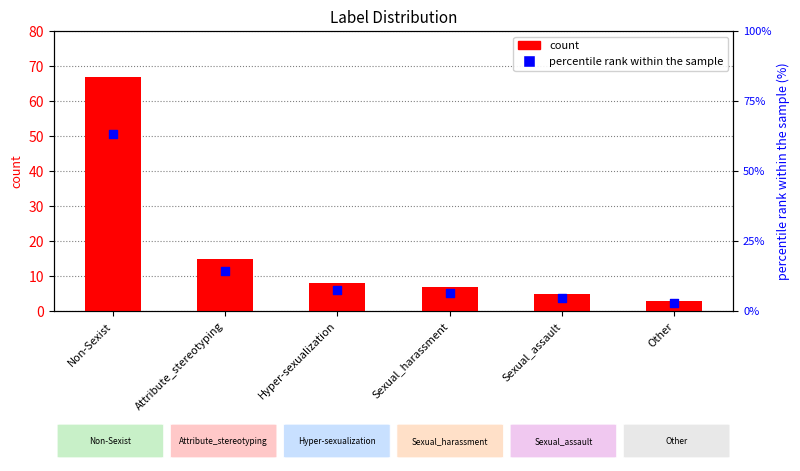

What is the total value across all series at Attribute_stereotyping?

29.2